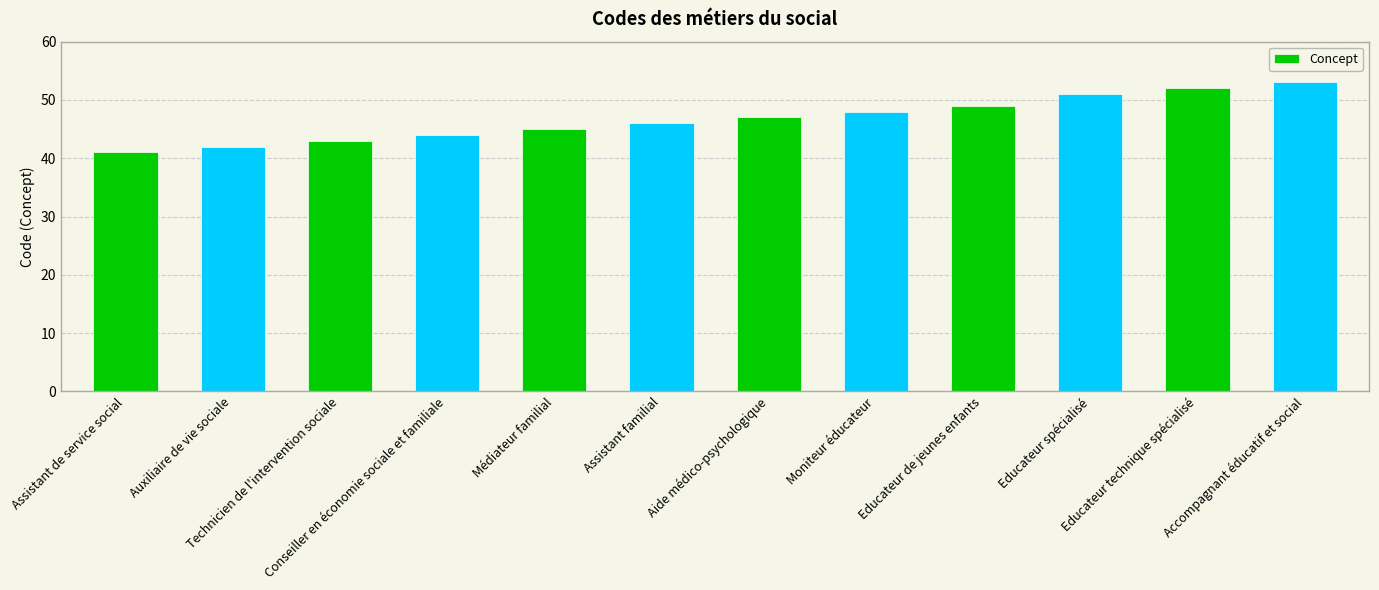

Reading left to right, extract all data points from this chart.

41	42	43	44	45	46	47	48	49	51	52	53